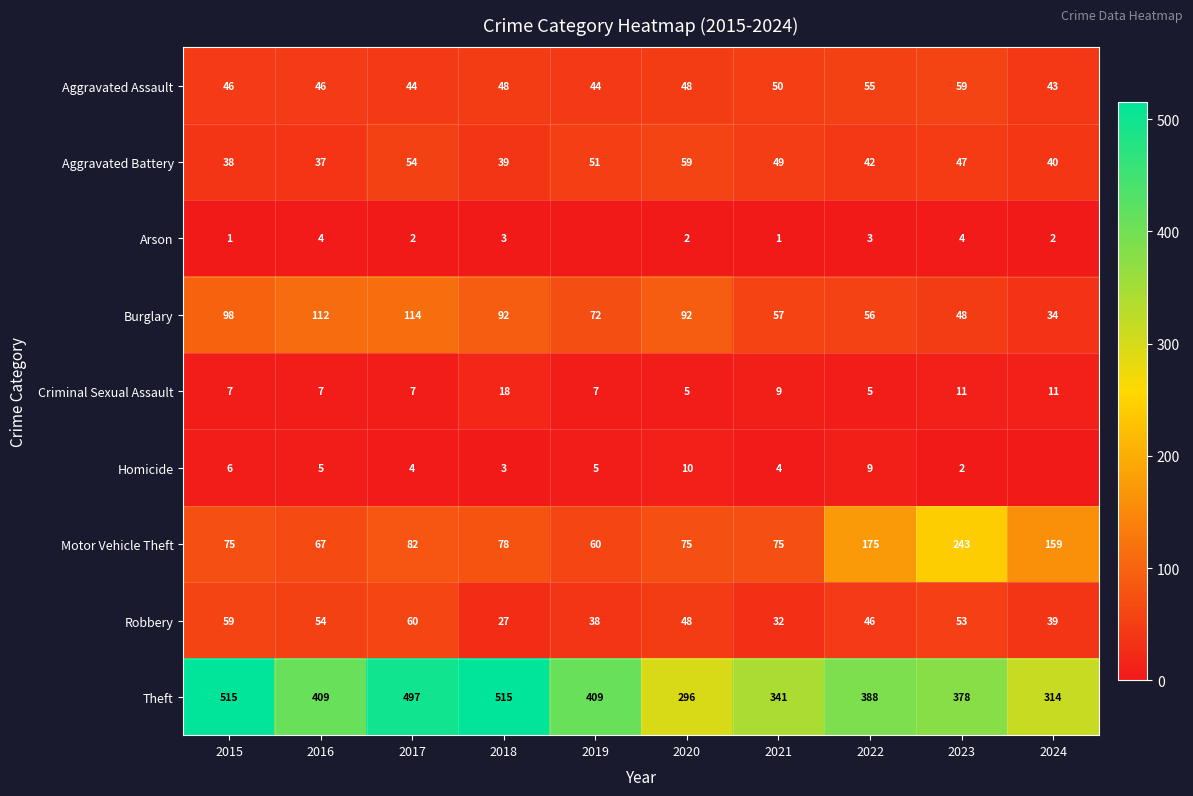

Between 2020 and 2024, which is larger?

2020